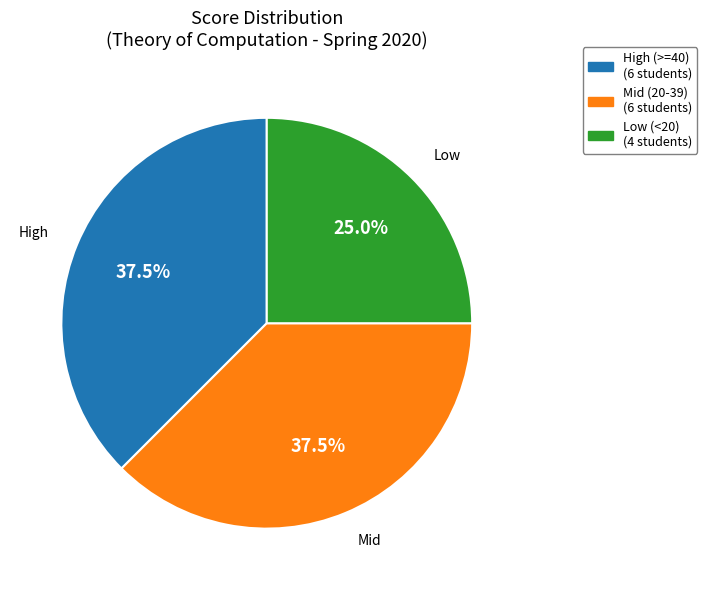

Does any single category account for the majority?

No